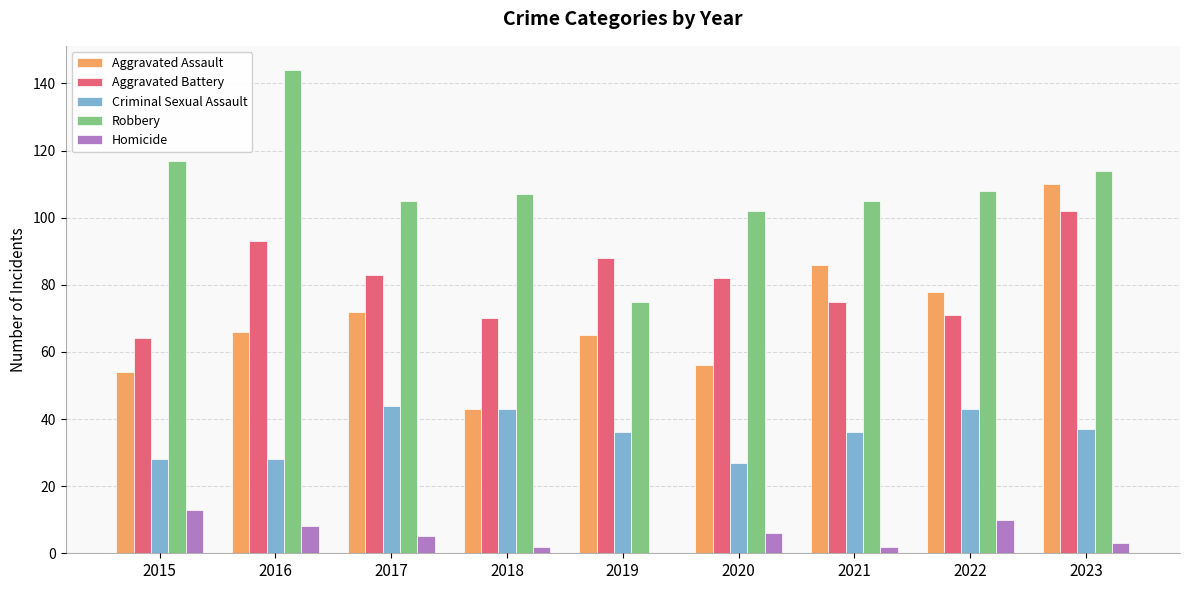

Read the Robbery value at 2015.

117